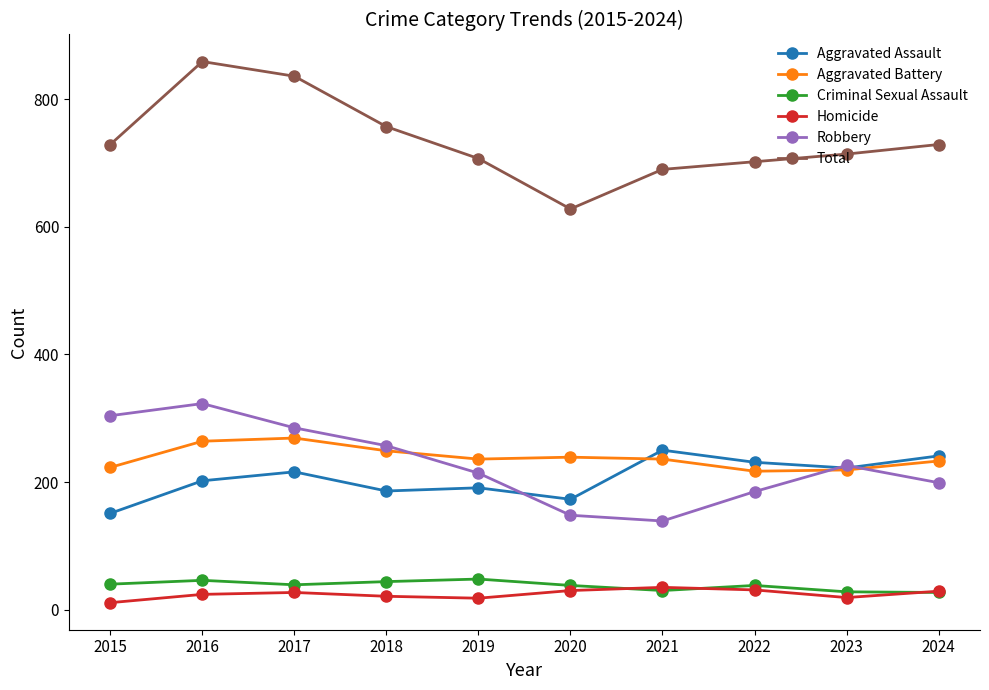

What is the total value across all series at 2024?

1458